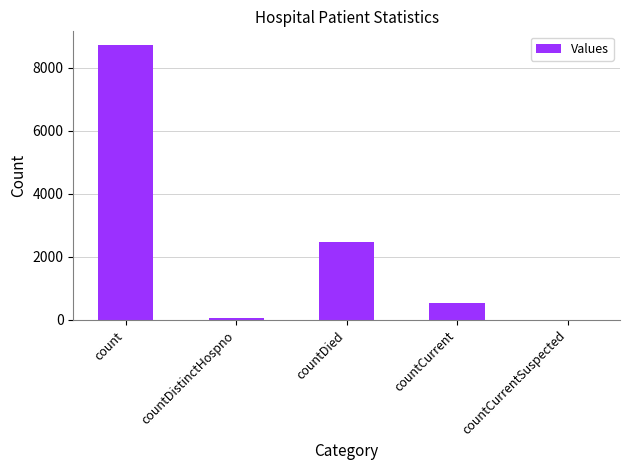

What is the sum of the values at countCurrent and count?

9241